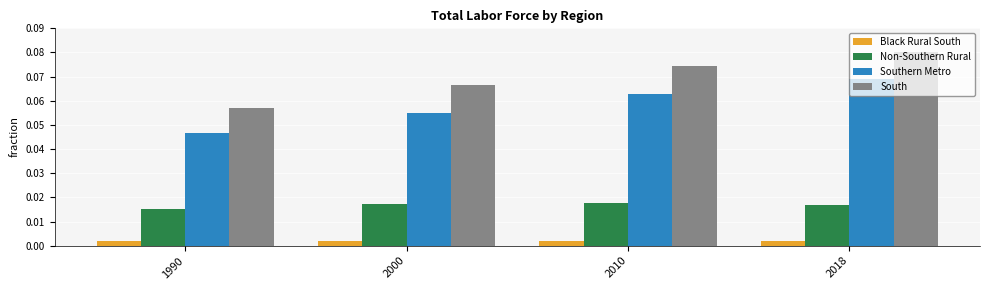

Which category has the highest value across all series?

2018